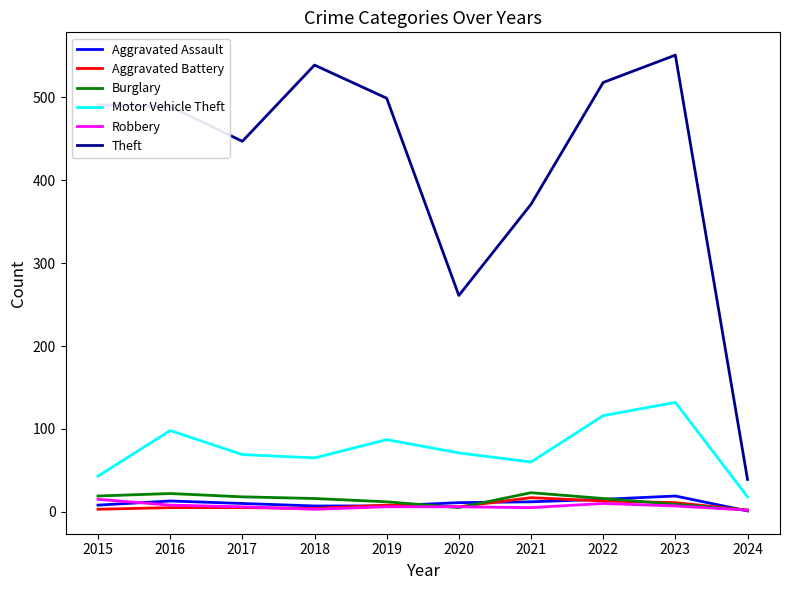

Does the chart display data point markers on the line(s)?

No